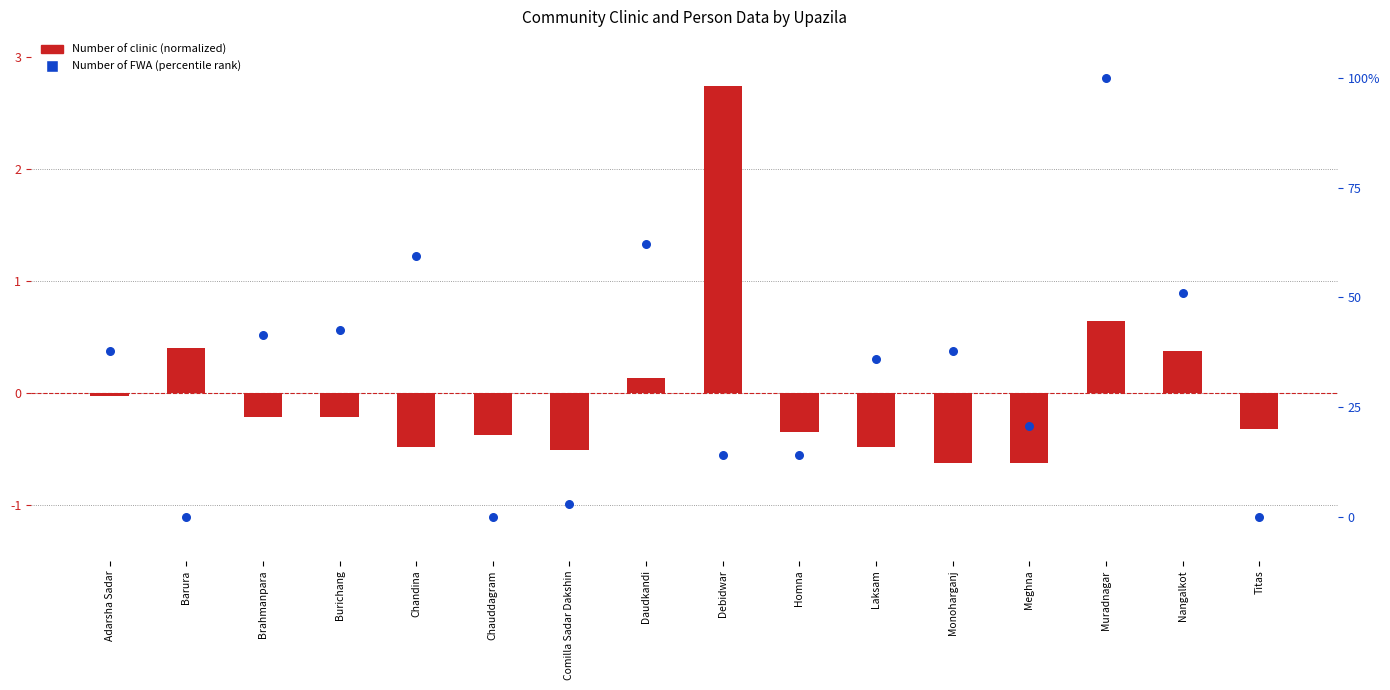

Which series has the largest total across all categories?

Number of FWA (percentile)